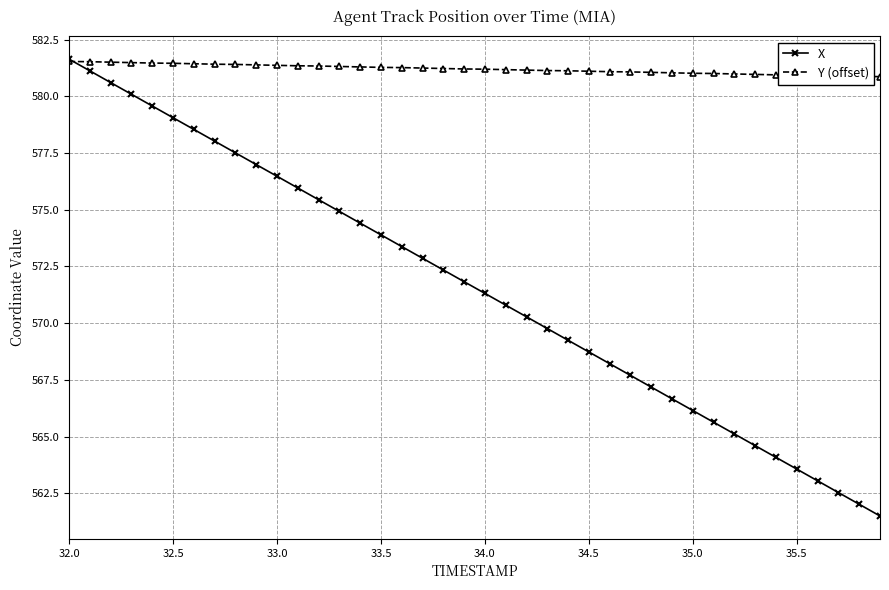

What is the maximum value shown in the chart?

581.6